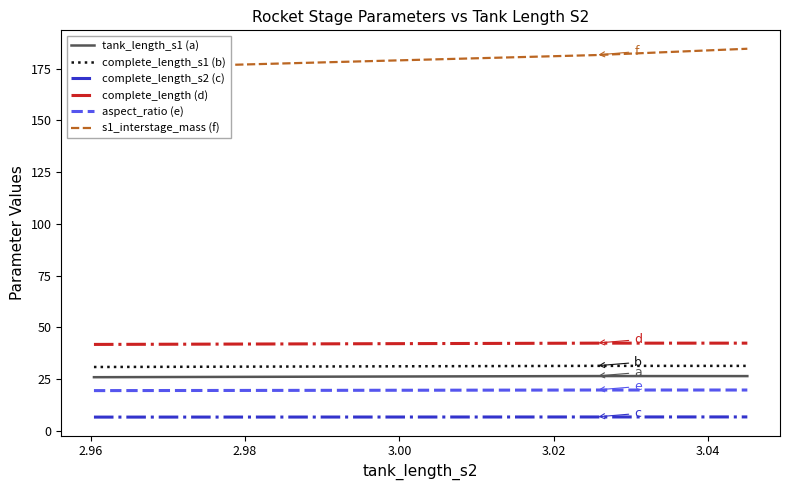

What is the maximum value for complete_length_s2 (c)?

6.7